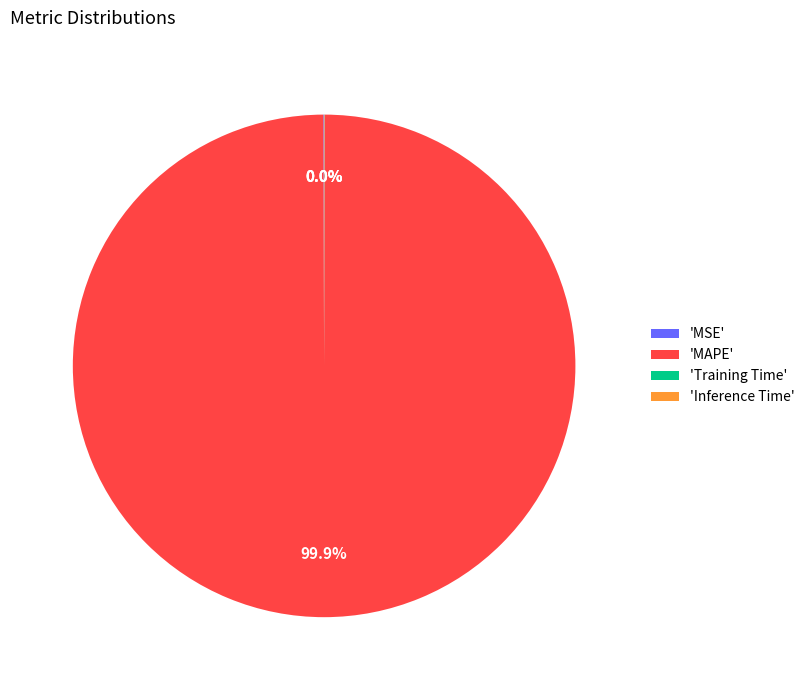

Which category accounts for the majority?

'MAPE'